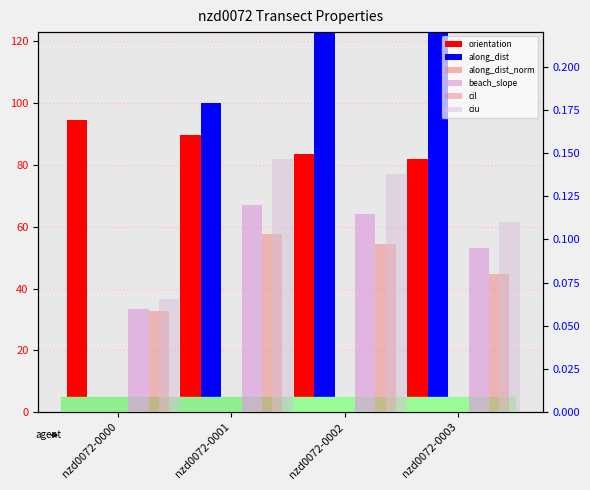

Is it true that cil equals 0.1 at nzd0072-0001?

True